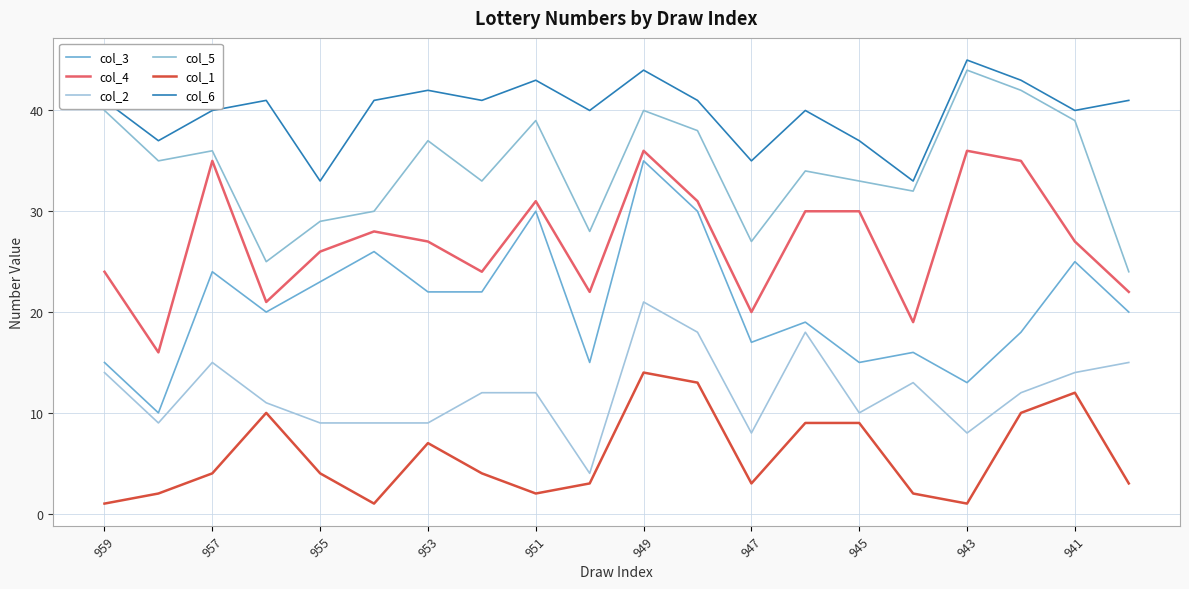

How many interior local valleys does the col_3 series have?

6